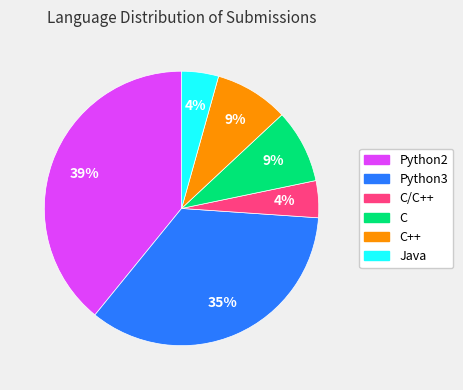

Count the number of slices in the pie.

6